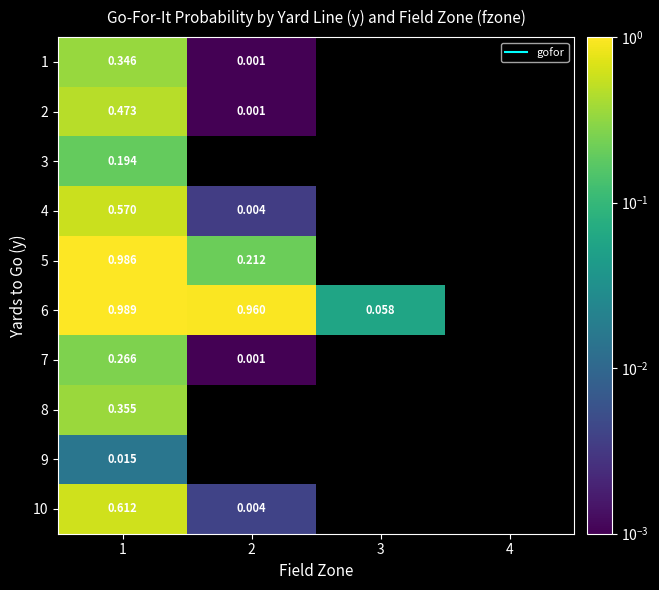

At which category does the chart reach its minimum across all series?

2